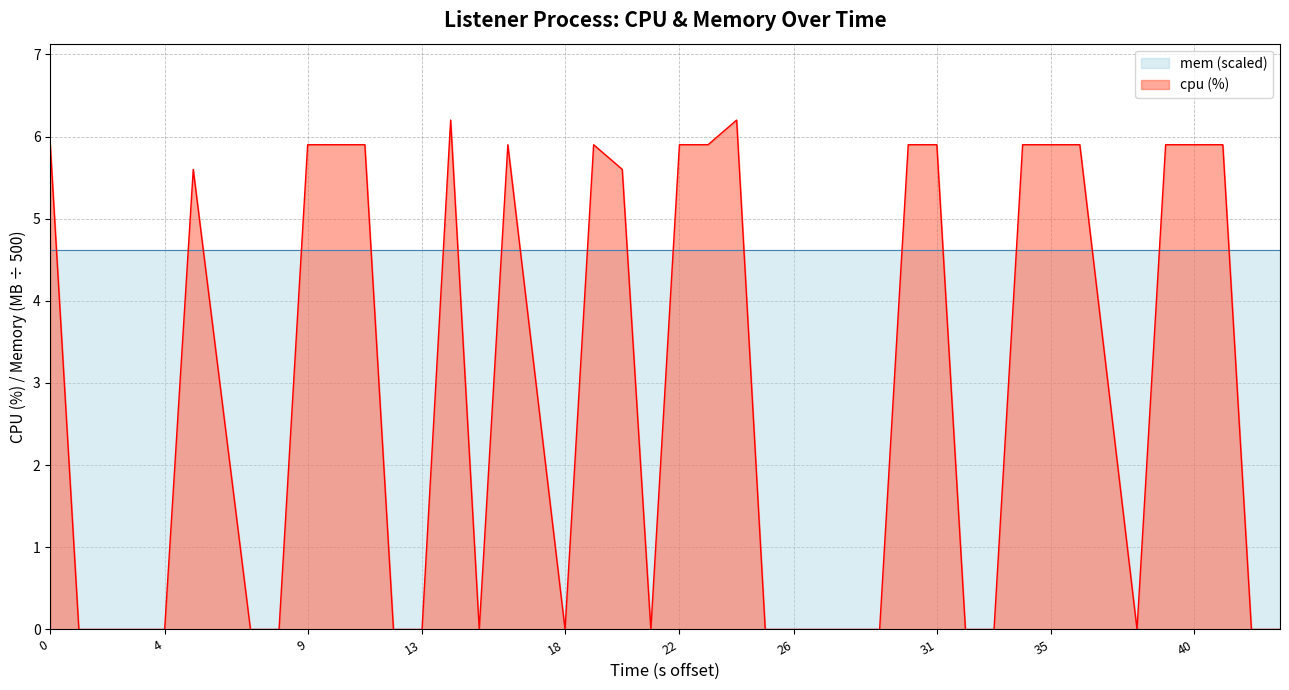

What is the value of the 9th point from the left?

5.9